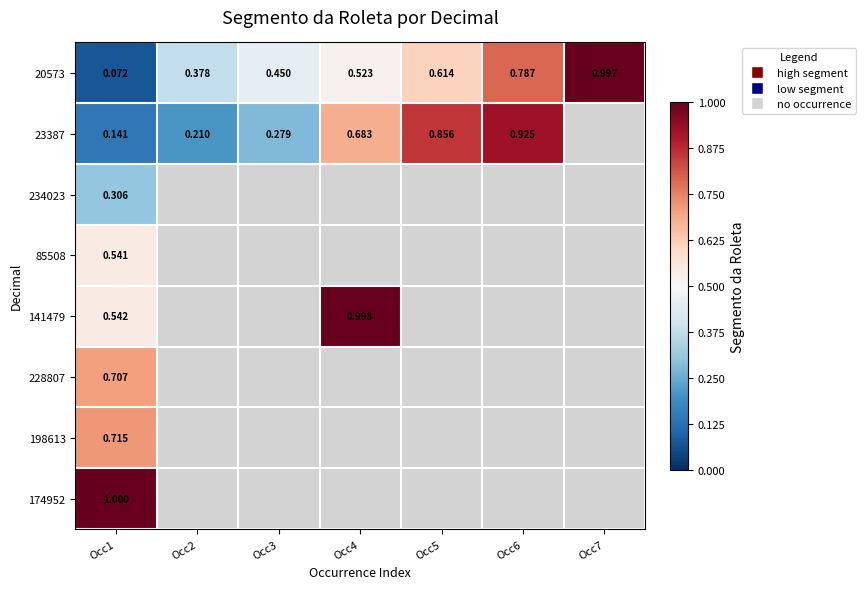

Which series changed the most between Occ1 and Occ3?

20573